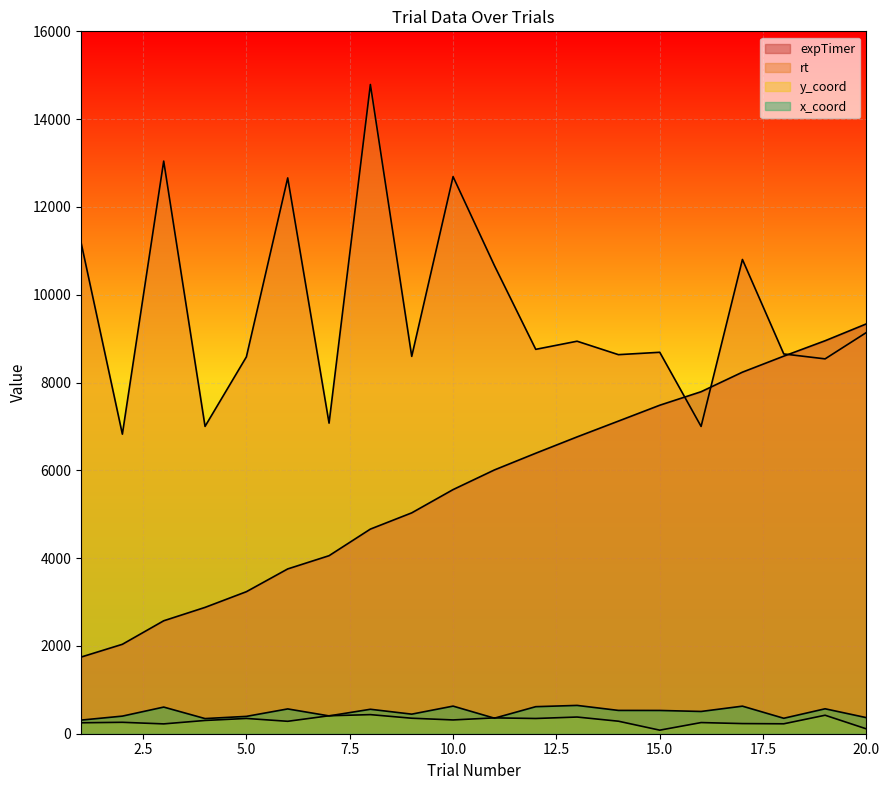

True or false: rt has more than 1 points higher than both neighbors.

True